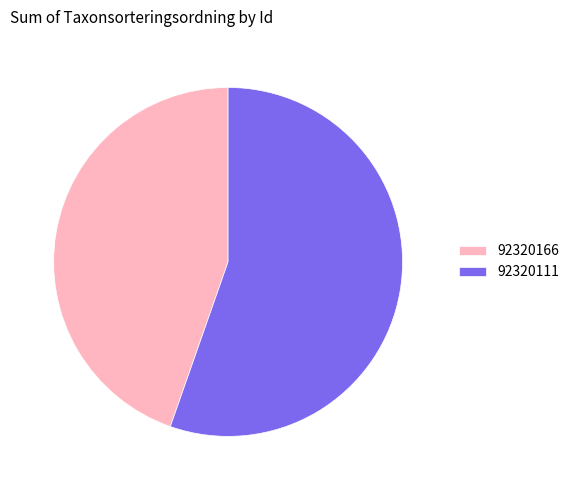

Rank the categories by value from highest to lowest.

92320111, 92320166